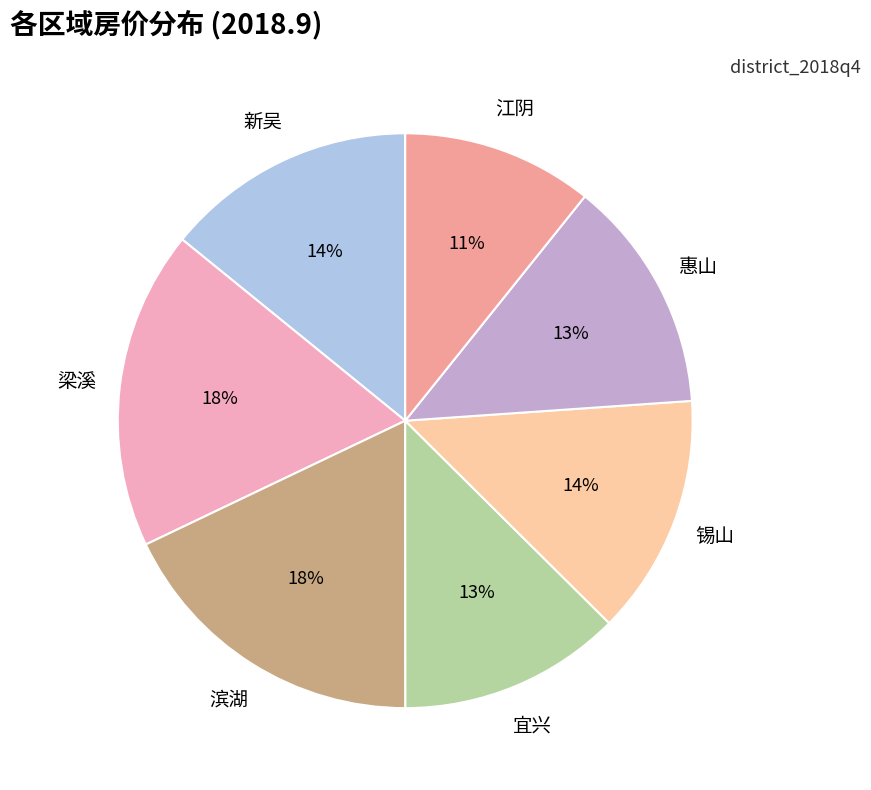

Is it true that 新吴 is 14% of the pie?

True